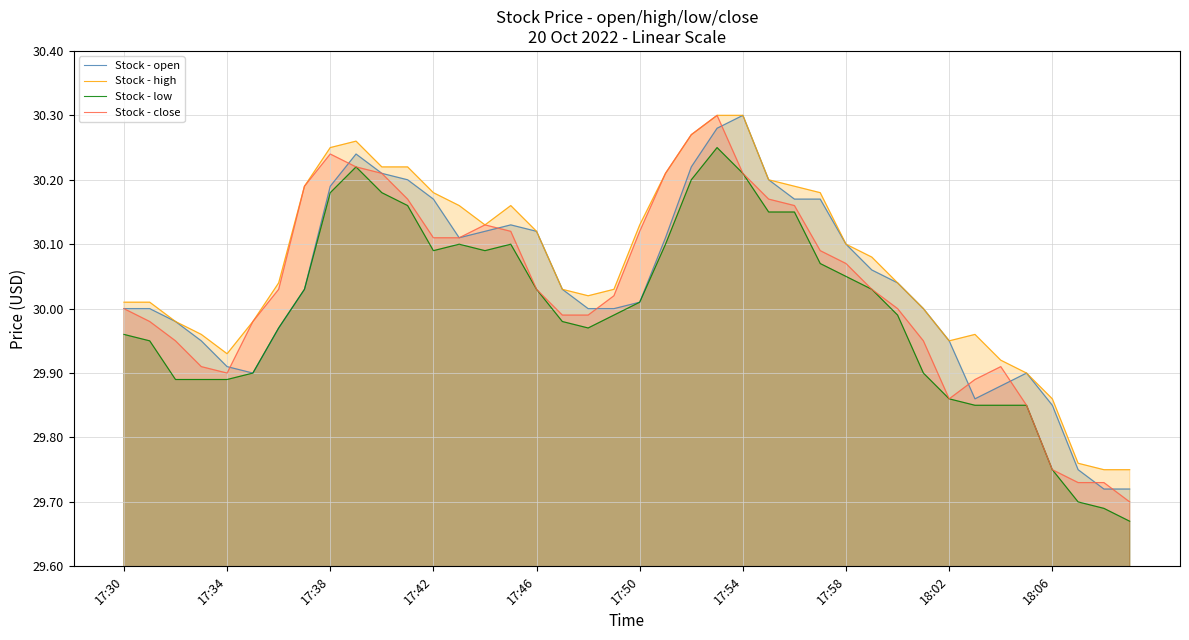

What is the minimum value shown in the chart?

29.7